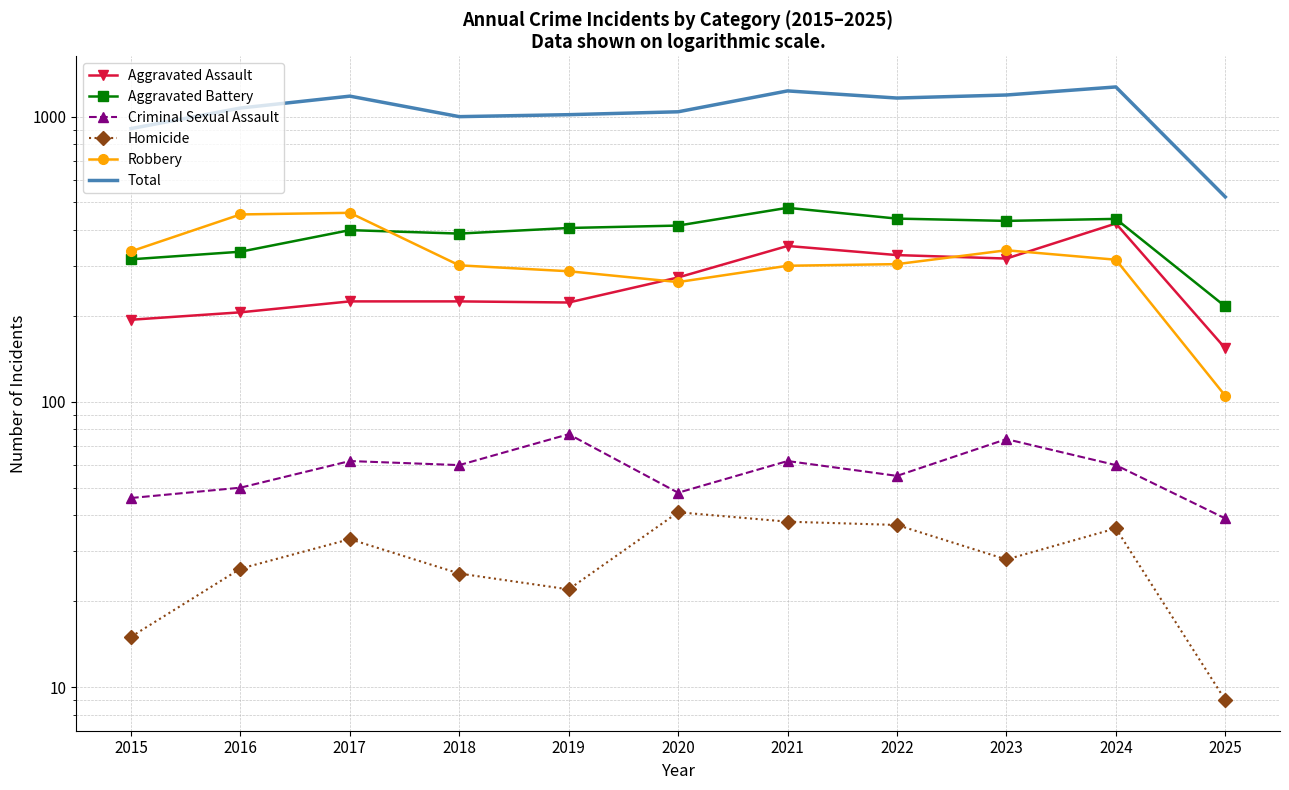

Which has a higher value, 2021 or 2016?

2021